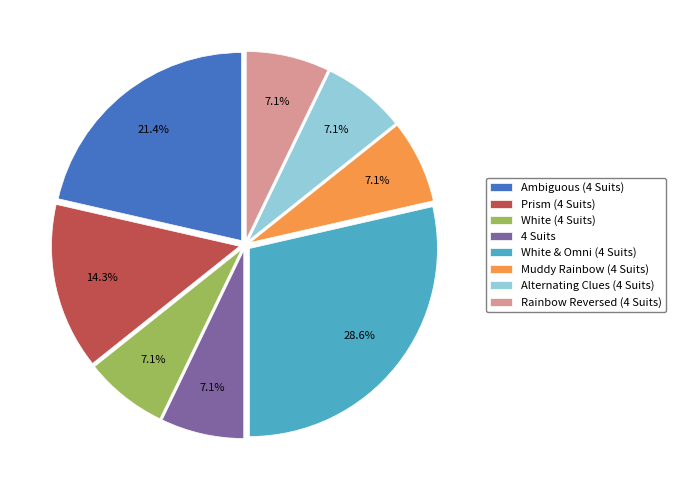

Which category has the biggest portion of the pie?

White & Omni (4 Suits)